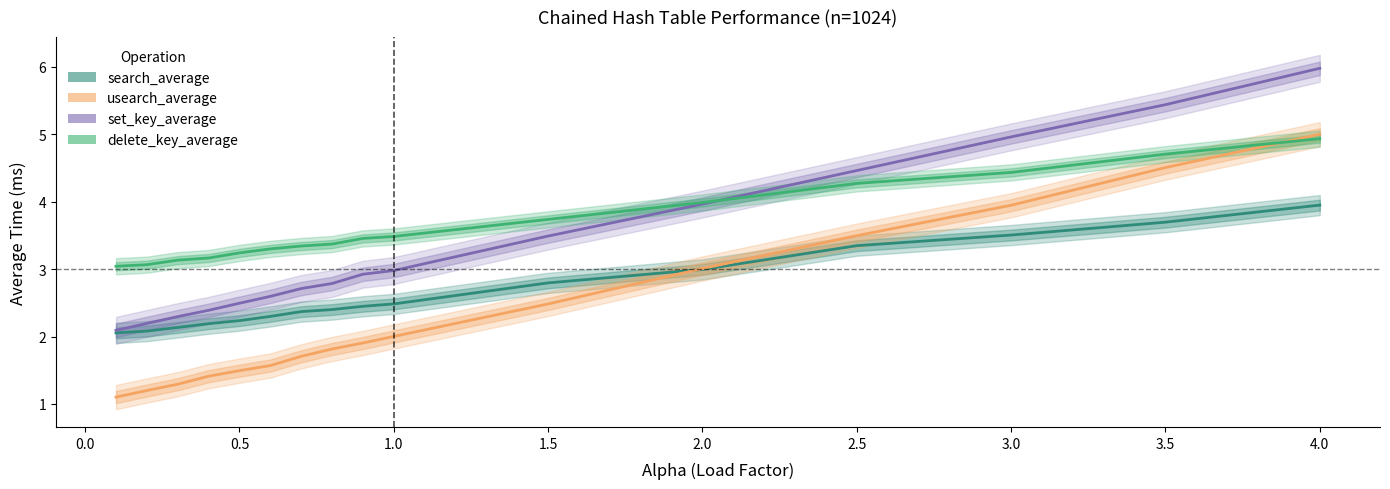

The delete_key_average series shows 5.4 at 3.5. True or false?

False